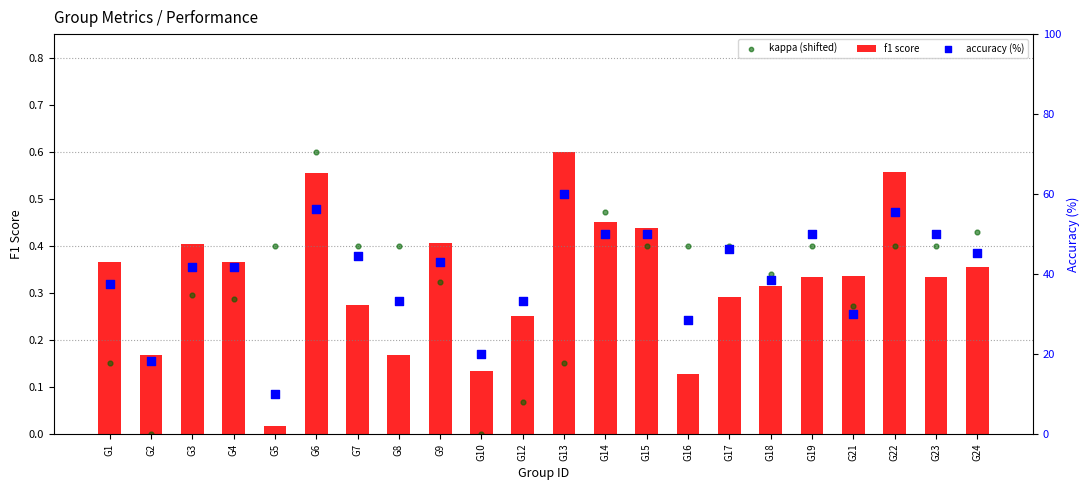

Which series reaches the minimum Y coordinate?

kappa (shifted)